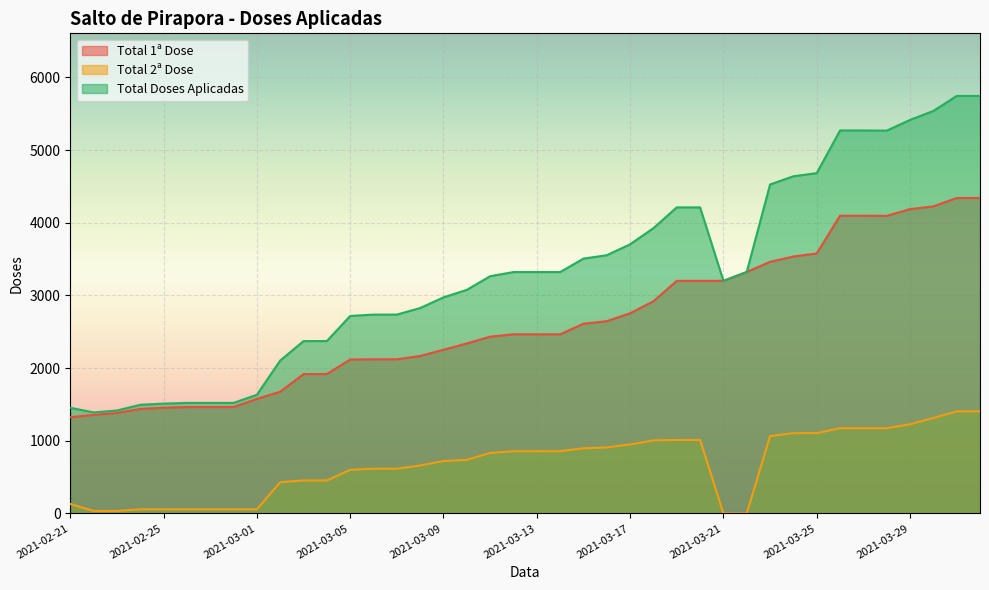

Reading left to right, extract all data points from this chart.

Total 1ª Dose: 1324	1356	1382	1438	1454	1464	1464	1464	1576	1675	1917	1918	2117	2121	2121	2166	2252	2339	2432	2465	2465	2465	2610	2645	2754	2920	3200	3200	3200	3322	3462	3535	3577	4096	4096	4094	4187	4225	4340	4340
Total 2ª Dose: 130	34	34	57	57	57	57	57	57	429	454	454	600	615	615	660	721	737	832	856	856	856	896	908	949	1005	1011	1011	0	0	1064	1104	1105	1173	1173	1173	1227	1313	1404	1404
Total Doses Aplicadas: 1454	1390	1416	1495	1511	1521	1521	1521	1633	2104	2371	2372	2717	2736	2736	2826	2973	3076	3264	3321	3321	3321	3506	3553	3703	3925	4211	4211	3200	3322	4526	4639	4682	5269	5269	5267	5414	5538	5744	5744